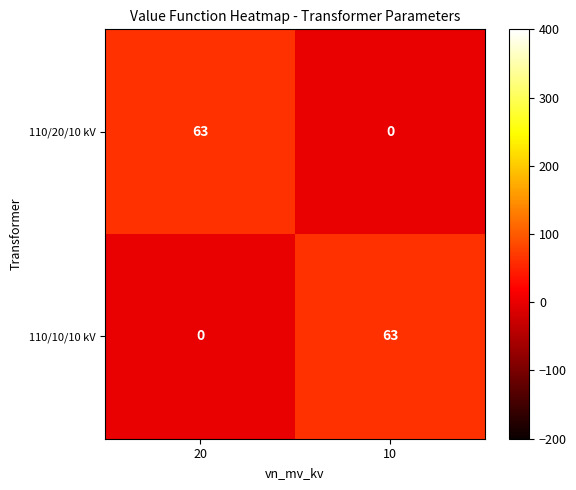

What is the total value across all series at 20?

63